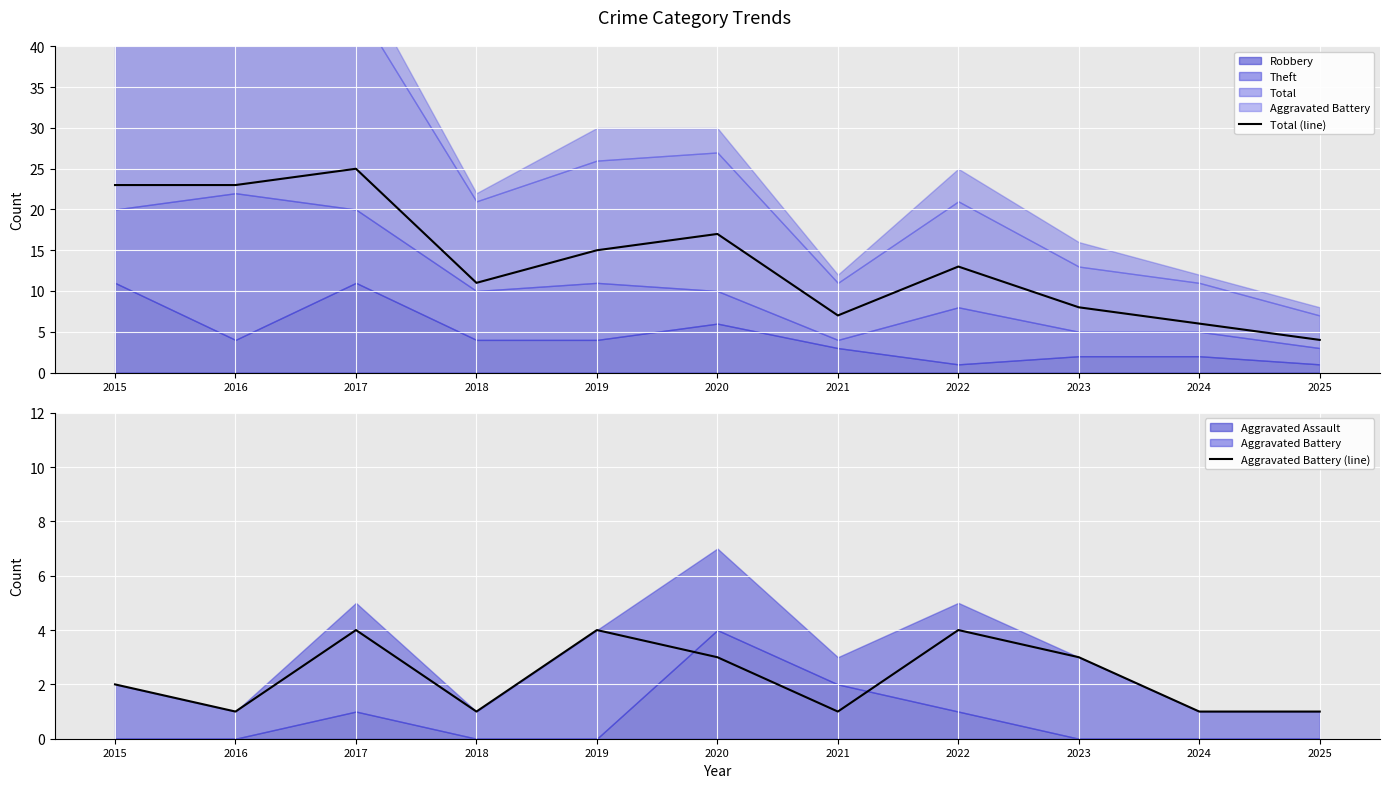

Reading left to right, list all the values displayed in this chart.

Total (line): 23	23	25	11	15	17	7	13	8	6	4
Aggravated Battery (line): 2	1	4	1	4	3	1	4	3	1	1